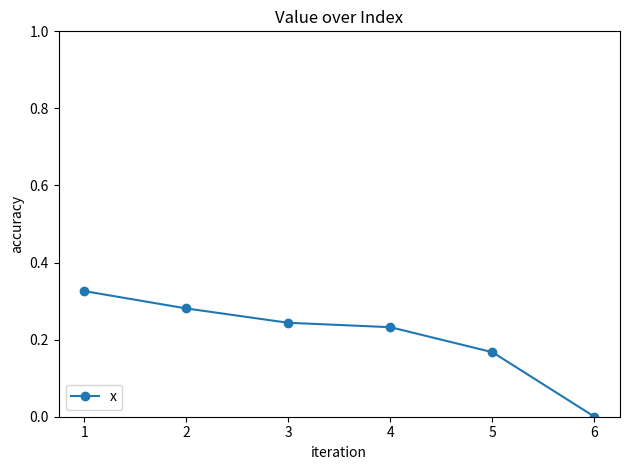

What is the change in value from 3 to 5?

-0.1